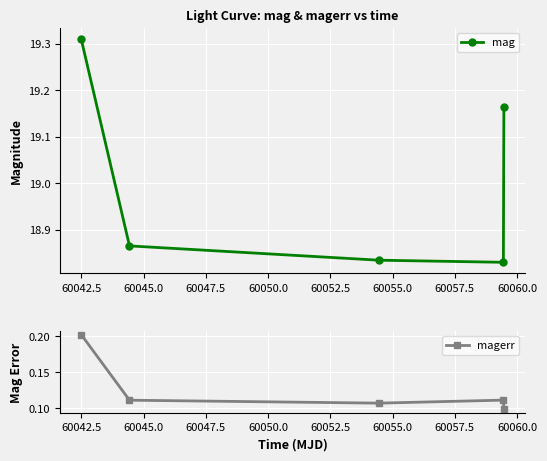

What is the difference between the second highest and second lowest values in the mag series?

0.3